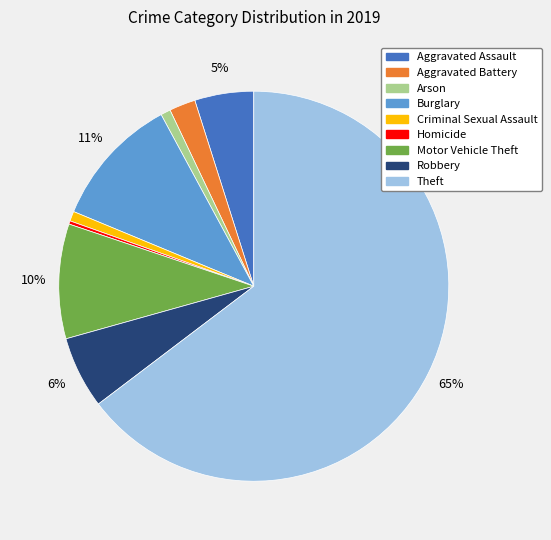

Which slice represents more than half of the pie?

Theft